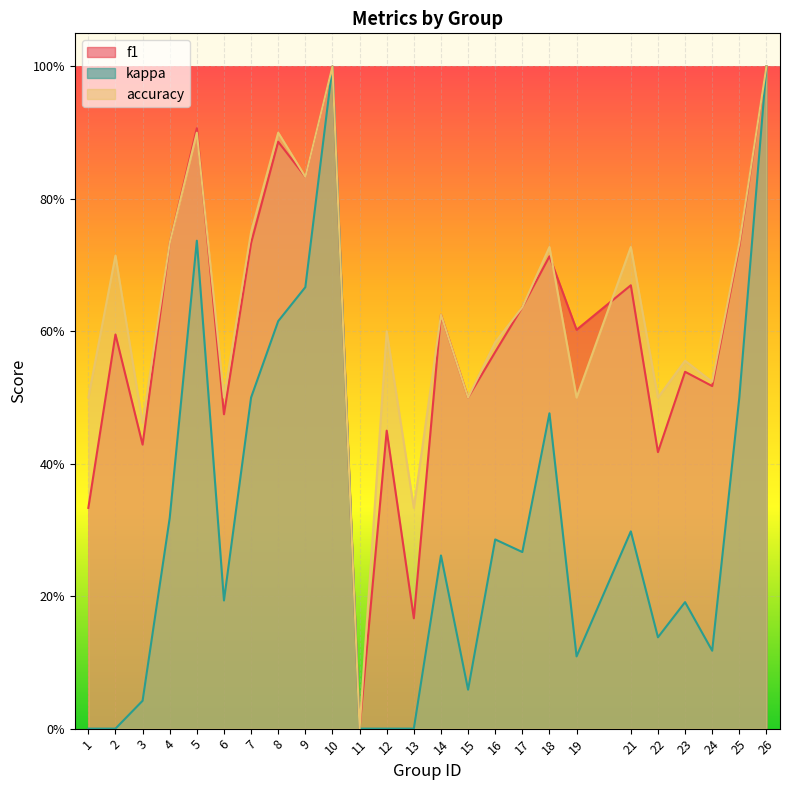

At which category does f1 reach its first local peak?

2